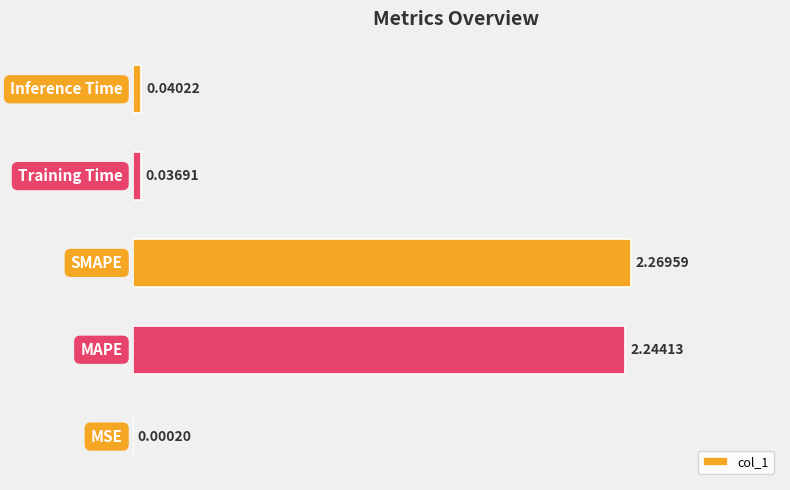

Rank the categories by value from lowest to highest.

0, 3, 4, 1, 2